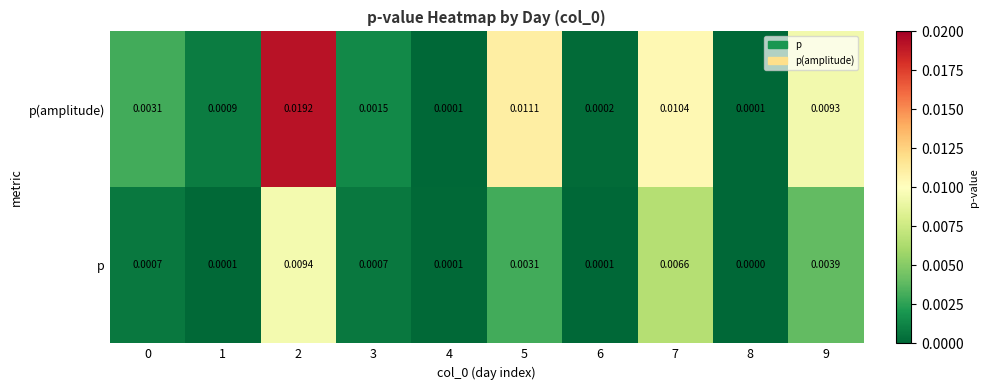

Is the value of p at 9 greater than the value of p(amplitude) at 6?

Yes